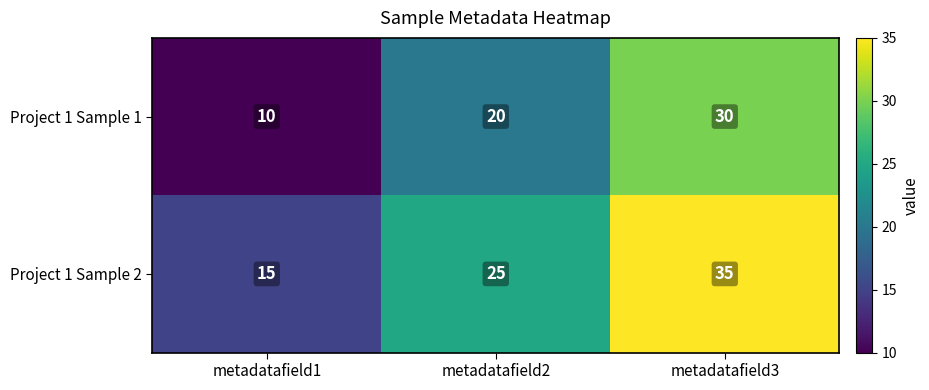

At how many categories does at least one series exceed 33?

1